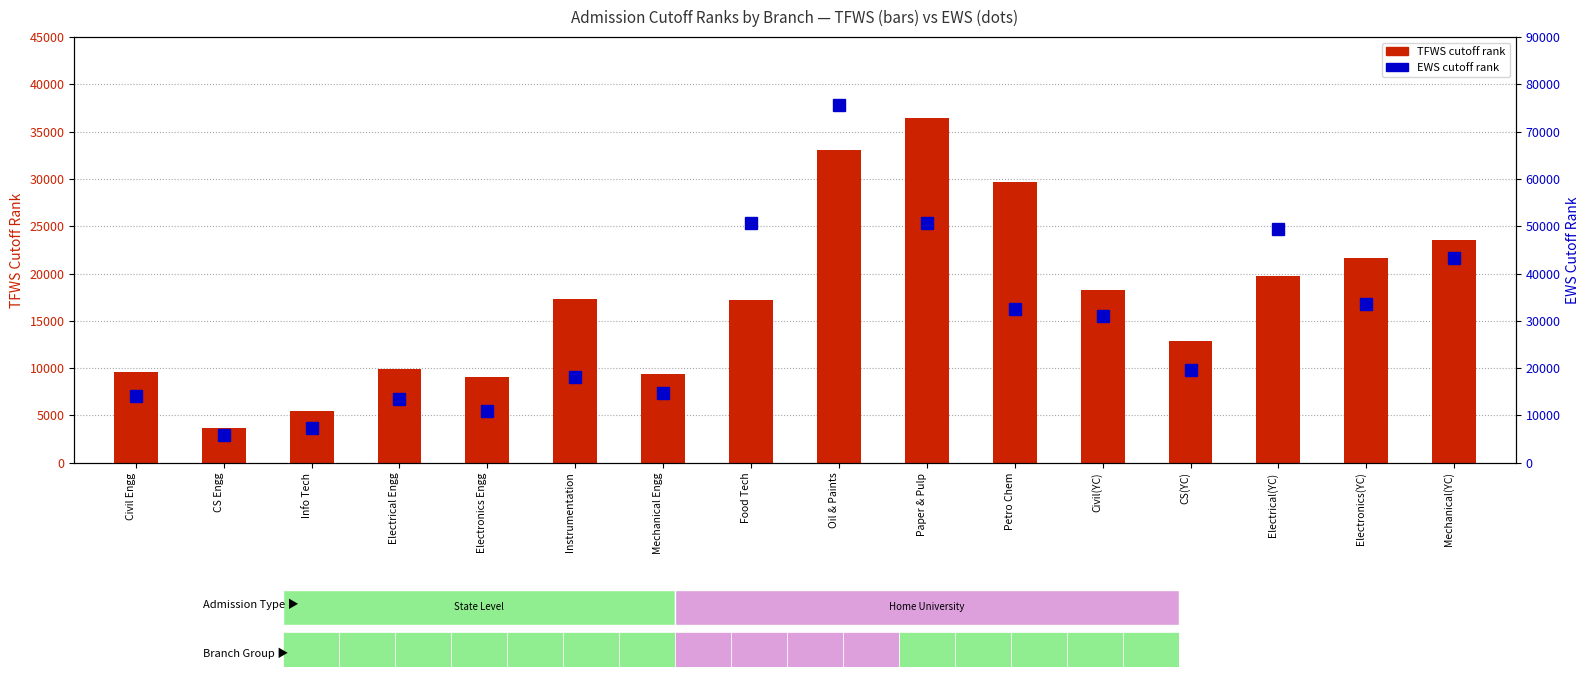

How many groups of bars are there?

16